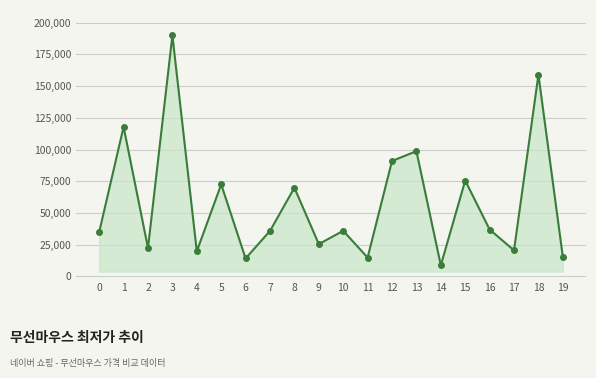

What is the ratio of the value at 8 to the value at 13?

0.7